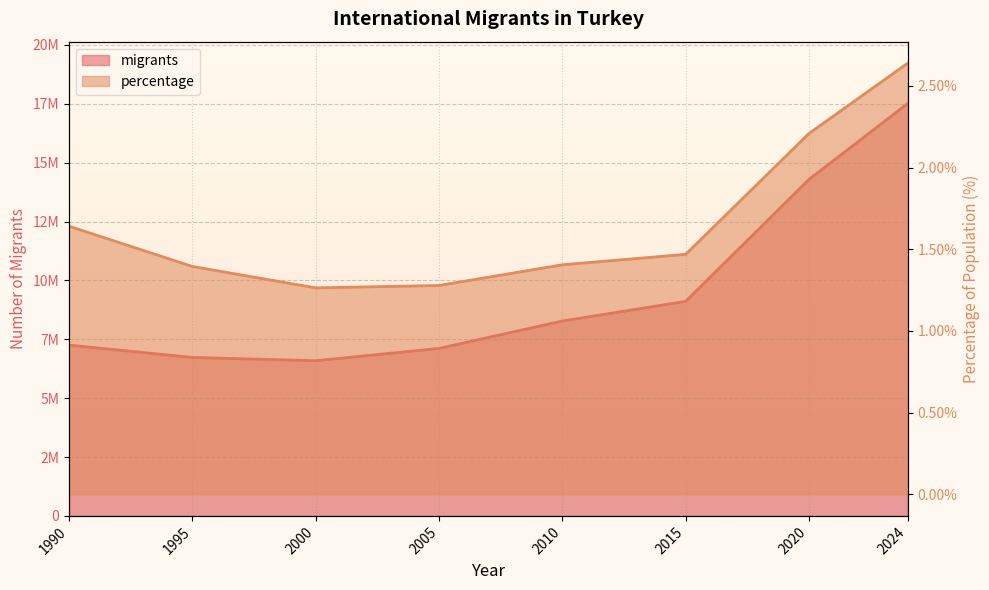

Which series has the largest total across all categories?

migrants